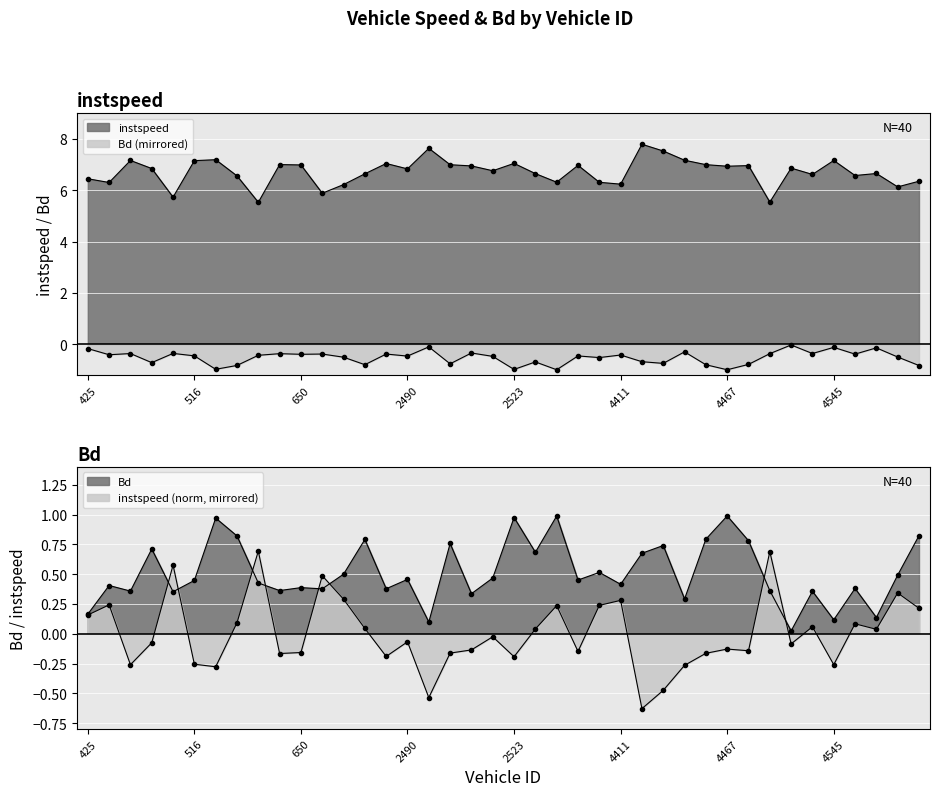

What is the value of the instspeed point at the 35th from the left?

6.6